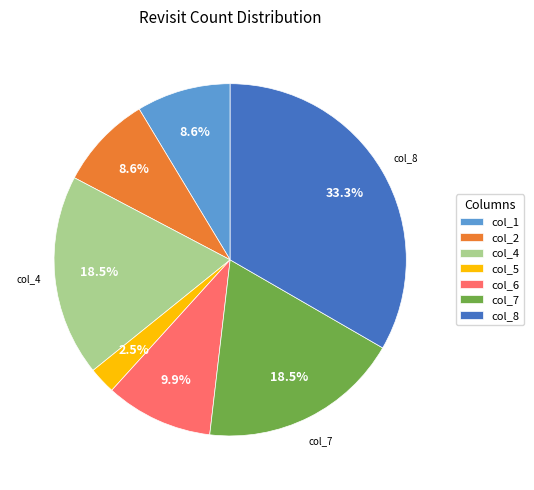

Which category has the smallest portion of the pie?

col_5